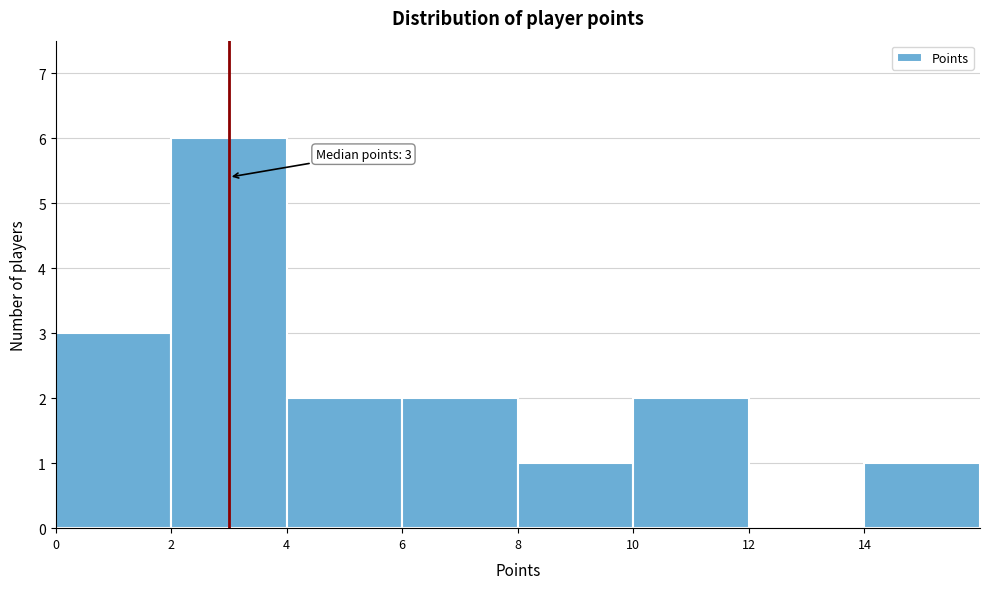

Which range on the x-axis has the tallest bar?

2 to 4